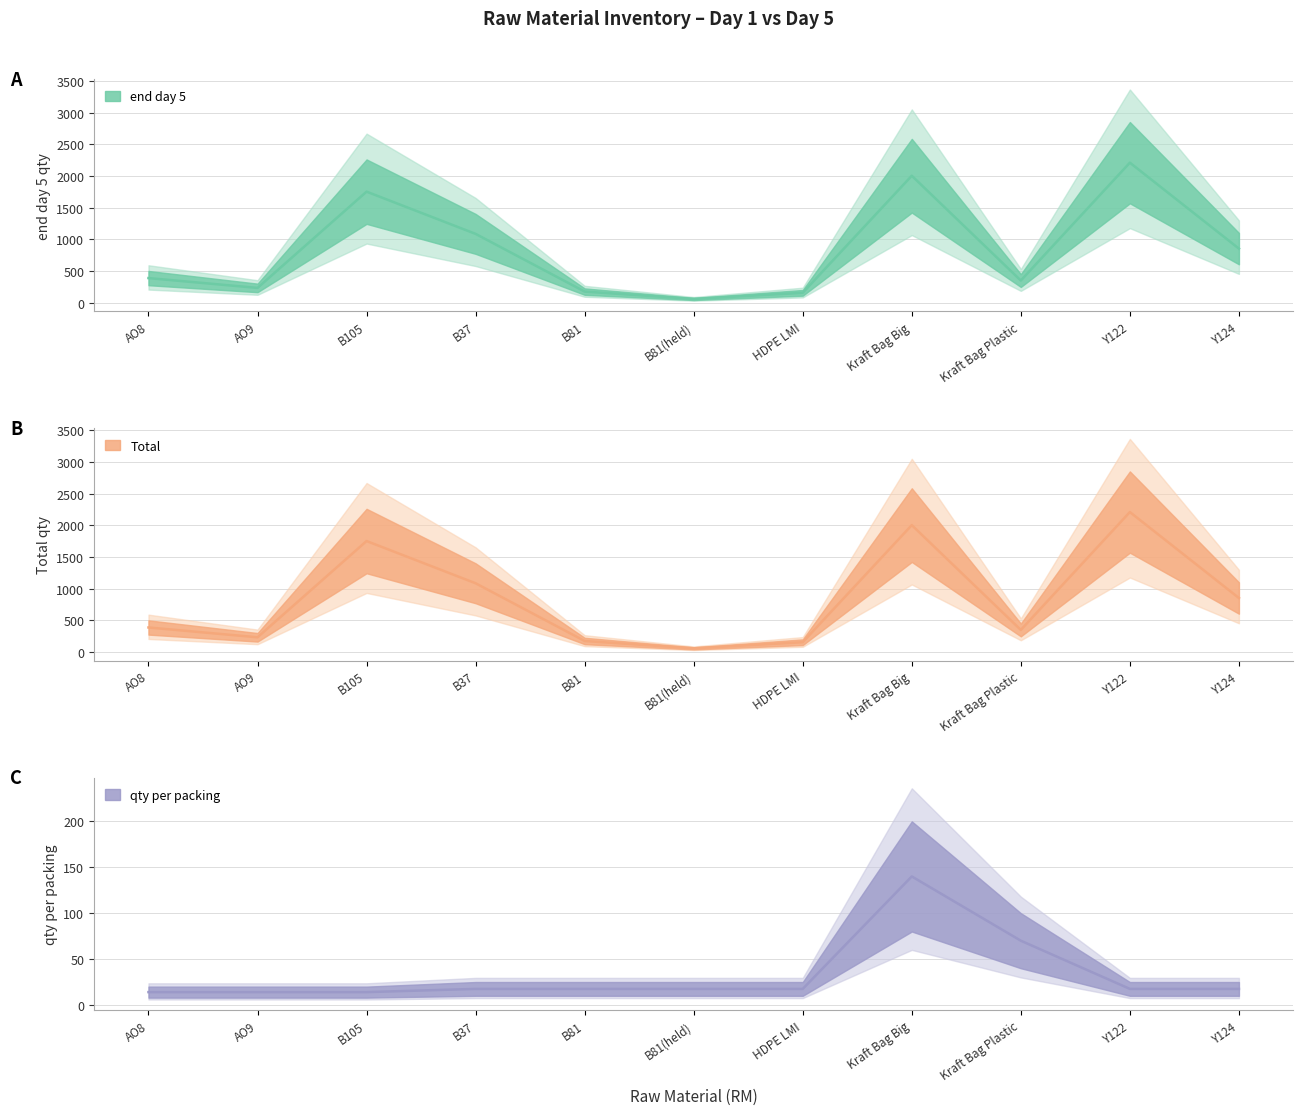

The qty per packing series shows 29.4 at B37. True or false?

False